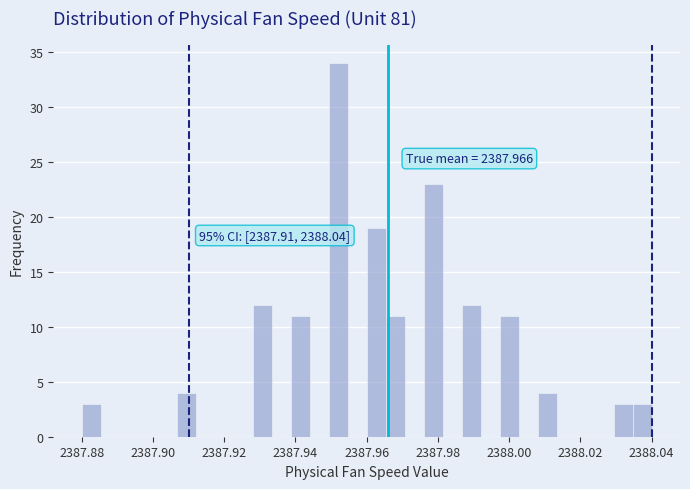

Around what value on the x-axis is the tallest bar? Give the approximate position of its centre, as read against the axis.

2387.952